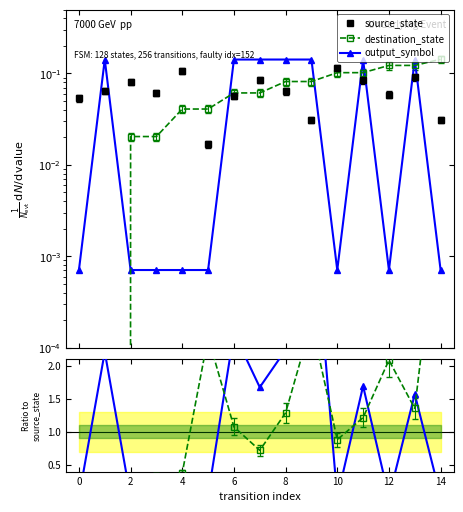

Count the source_state values in the range 0 to 1.

15